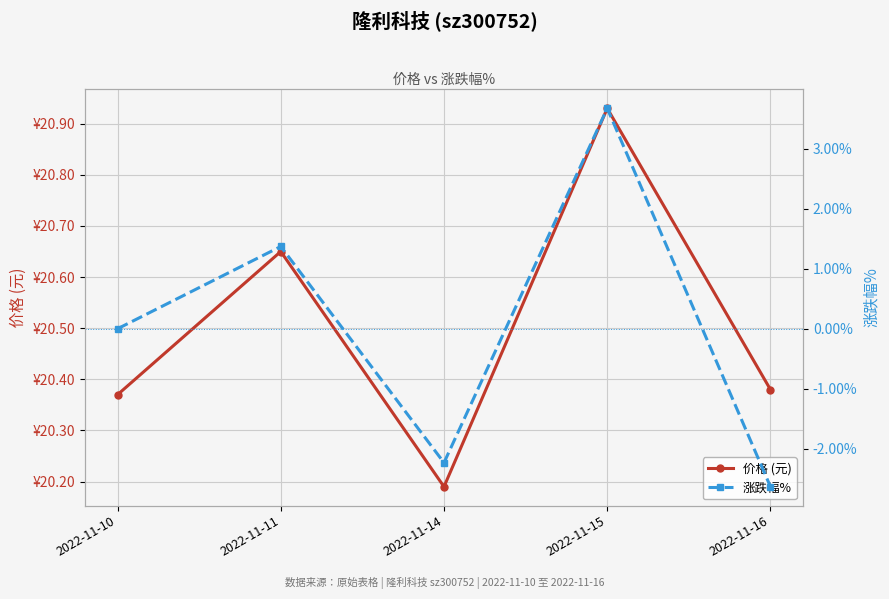

Which series changed the most between 2022-11-10 and 2022-11-14?

涨跌幅%